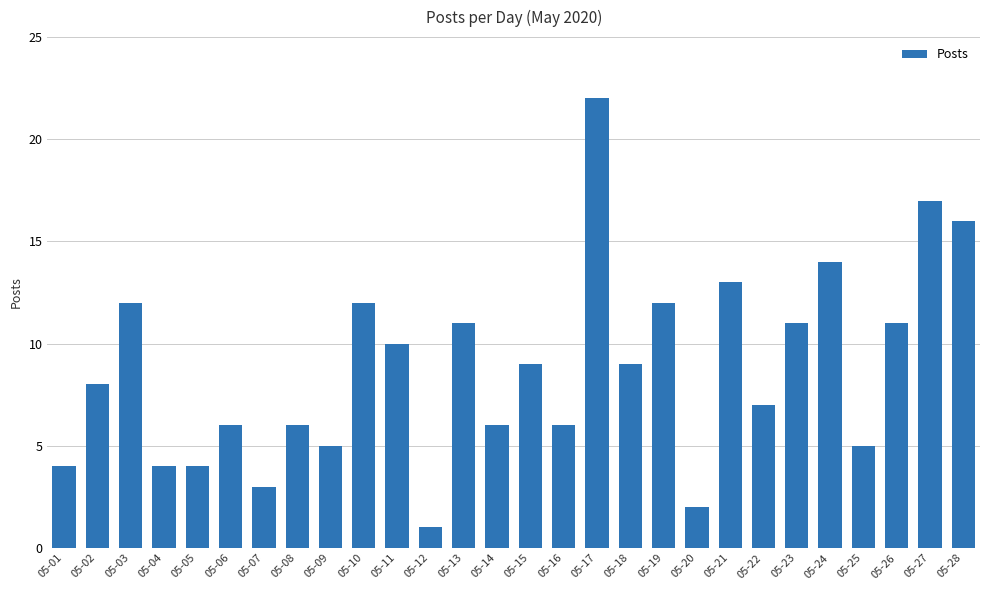

Which category has the highest value across all series?

05-17